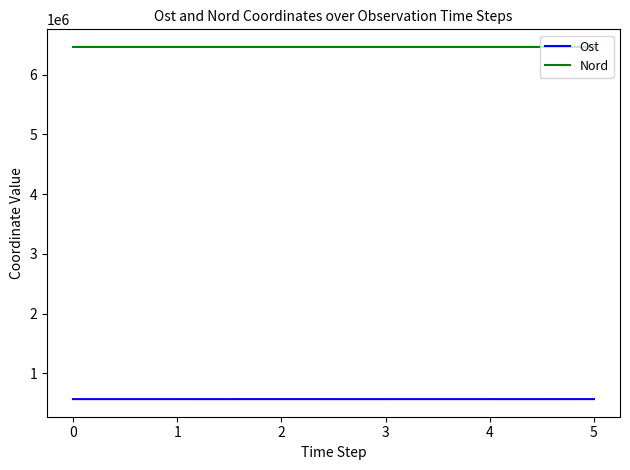

What is the difference between the maximum and minimum values in the Ost series?

176.7